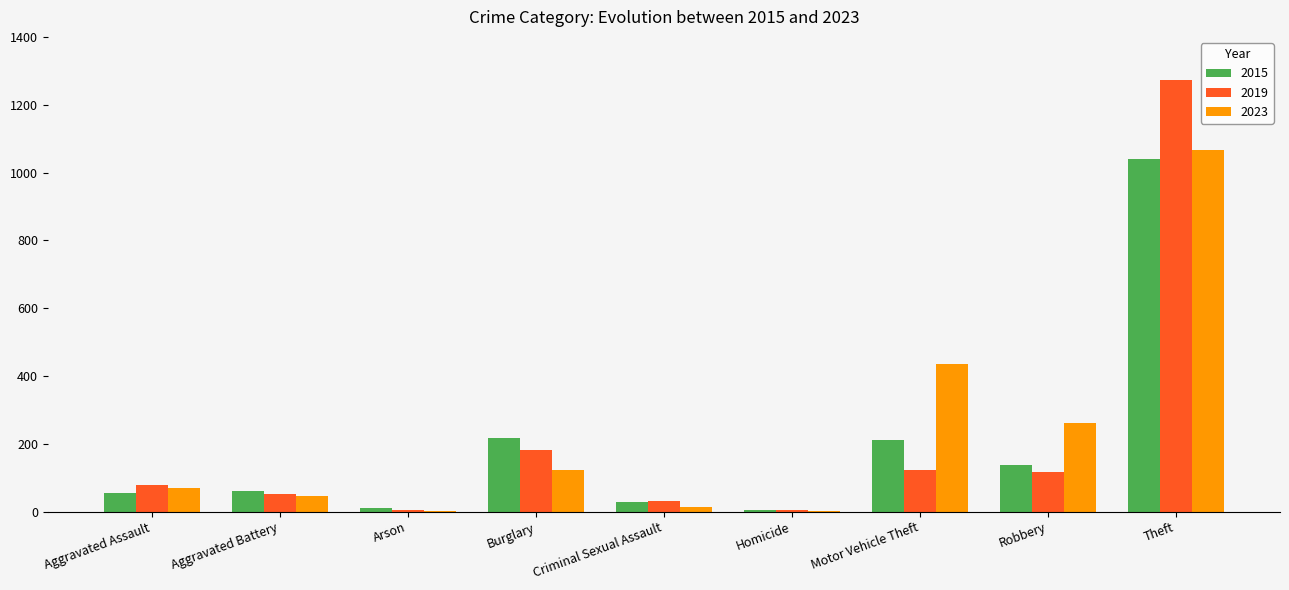

What is the sum of the 2015 values at Theft and Aggravated Battery?

1101